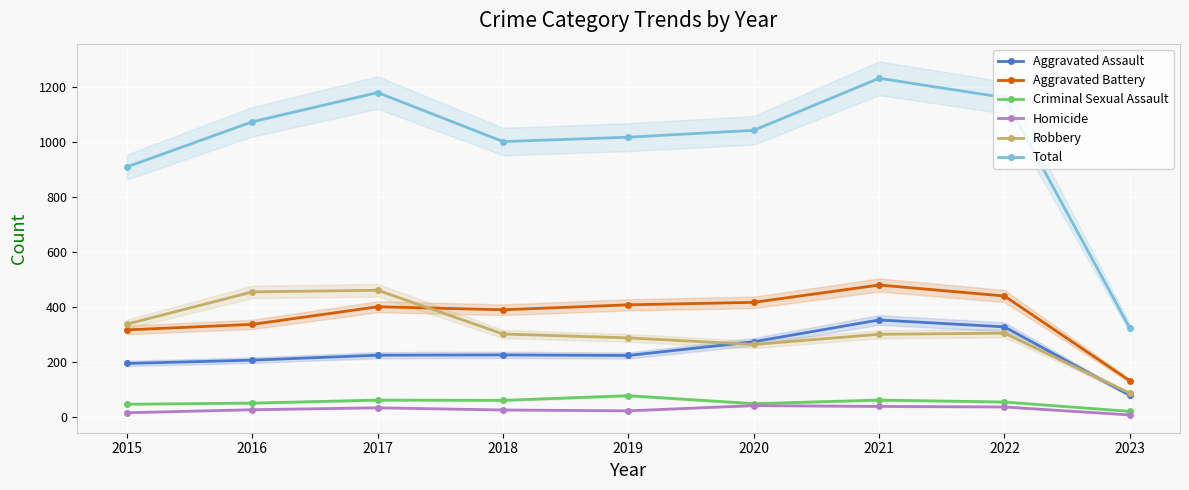

Which series has the largest range (max minus min)?

Total